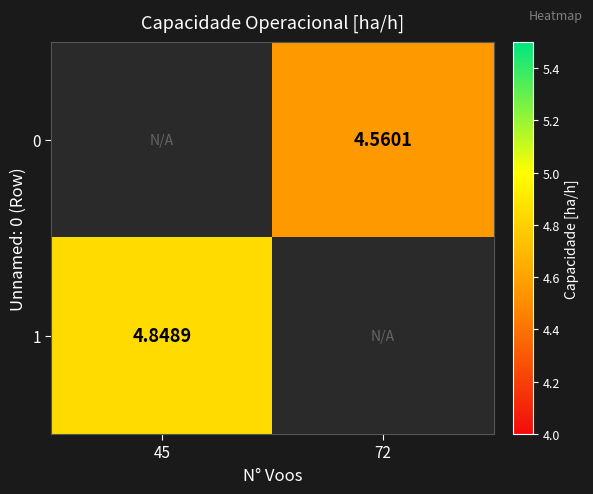

Is the value of 1 at 45 greater than the value of 0 at 72?

Yes